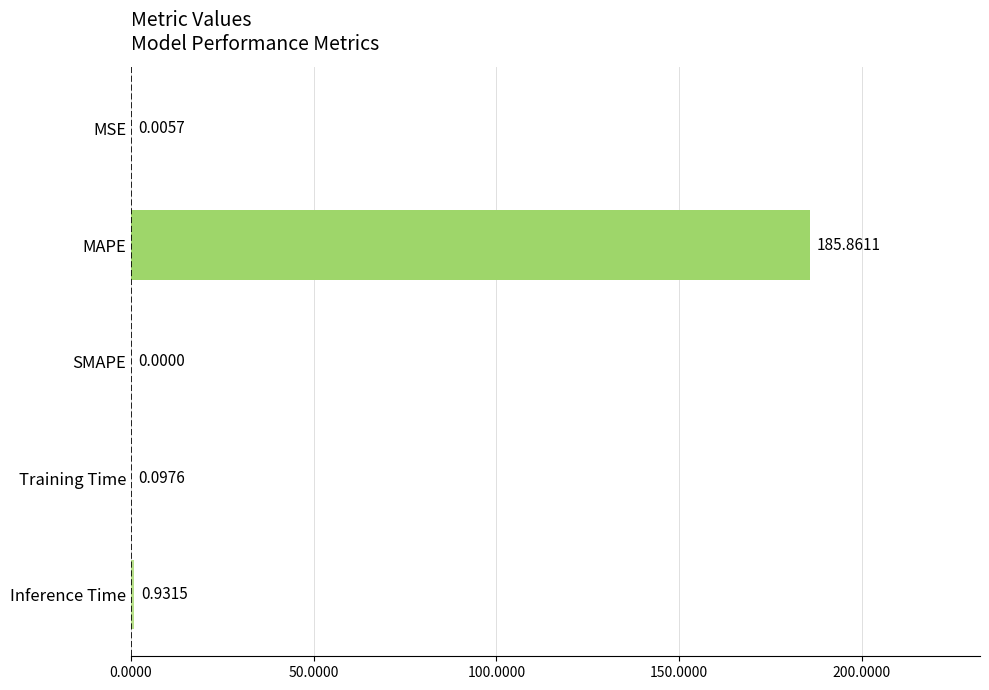

How many positive values are there?

4